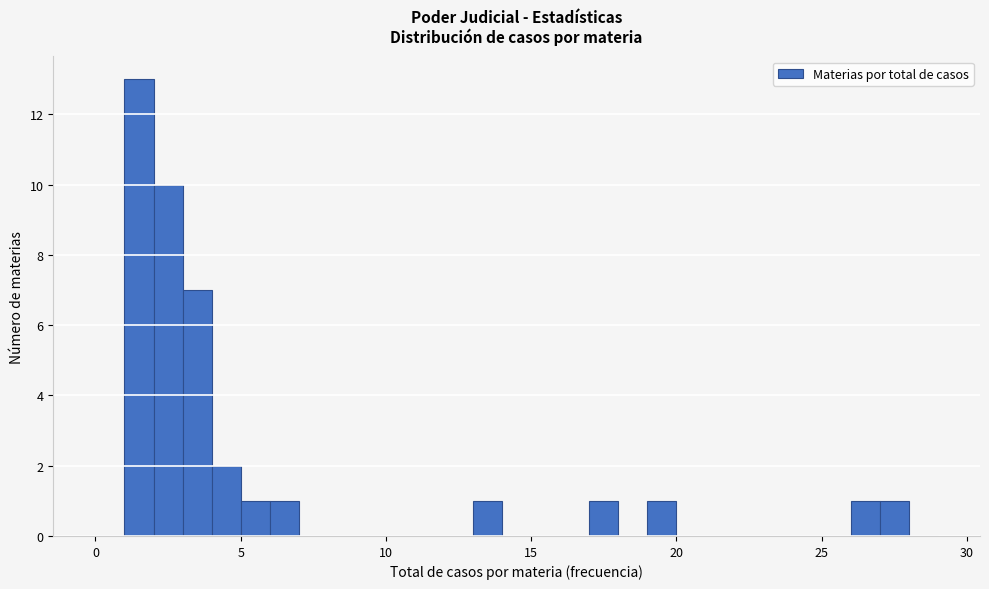

Read against the x-axis, roughly where is the centre of the tallest bar?

1.5